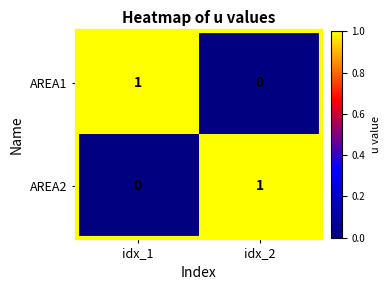

At idx_2, list the series in order from smallest to largest.

AREA1, AREA2